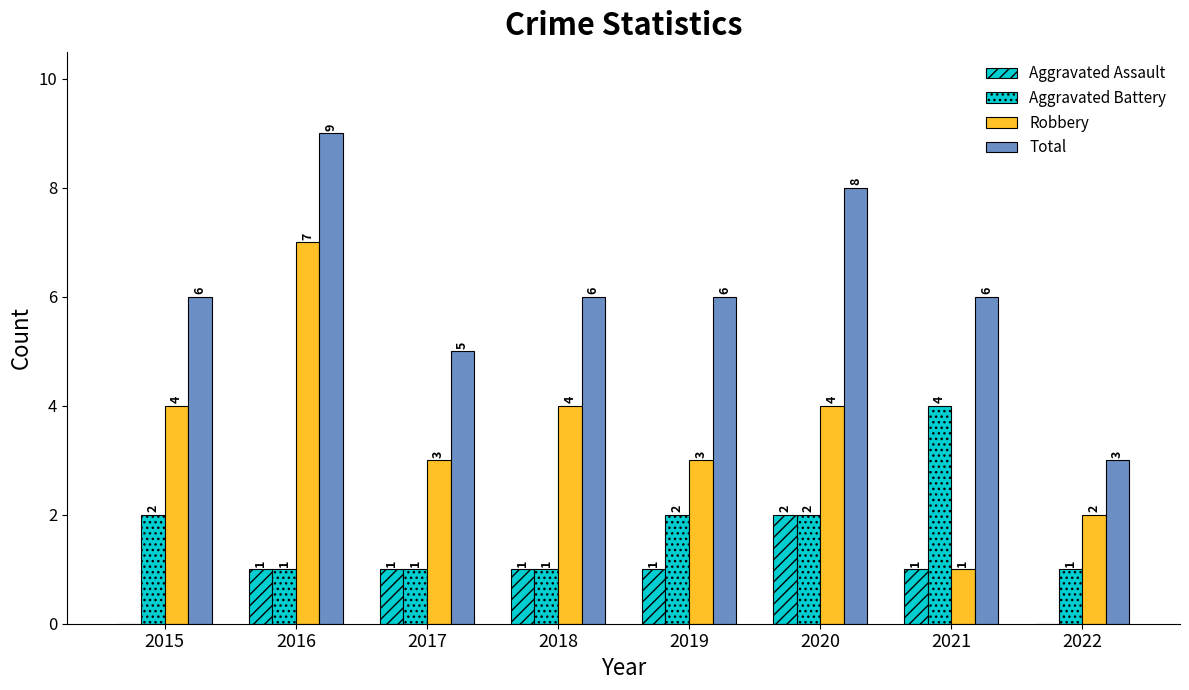

Rank the categories by Aggravated Battery value from highest to lowest.

2021, 2015, 2019, 2020, 2016, 2017, 2018, 2022